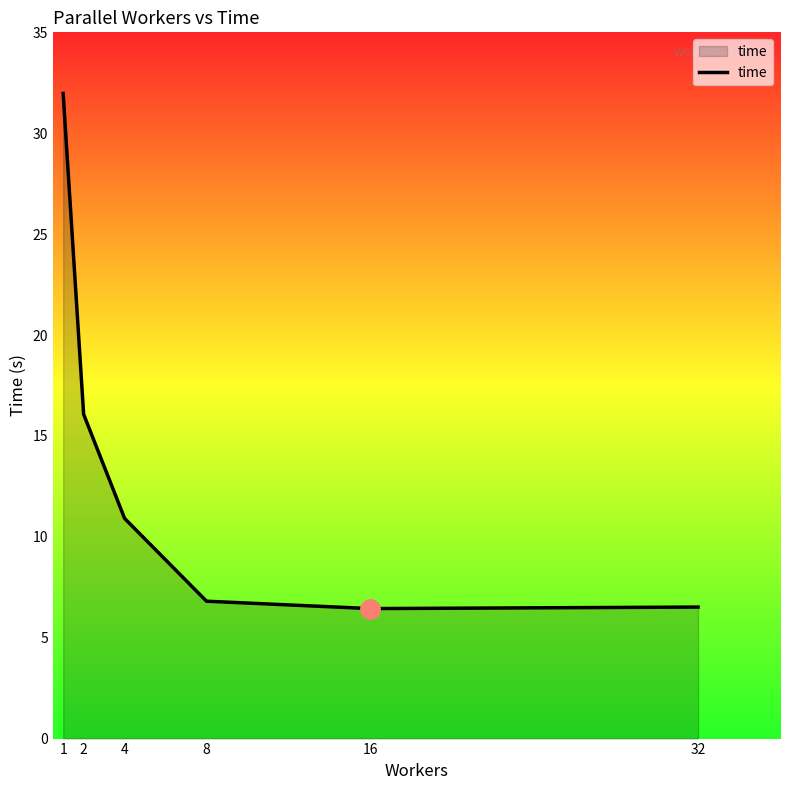

What is the sum of all values?

78.7